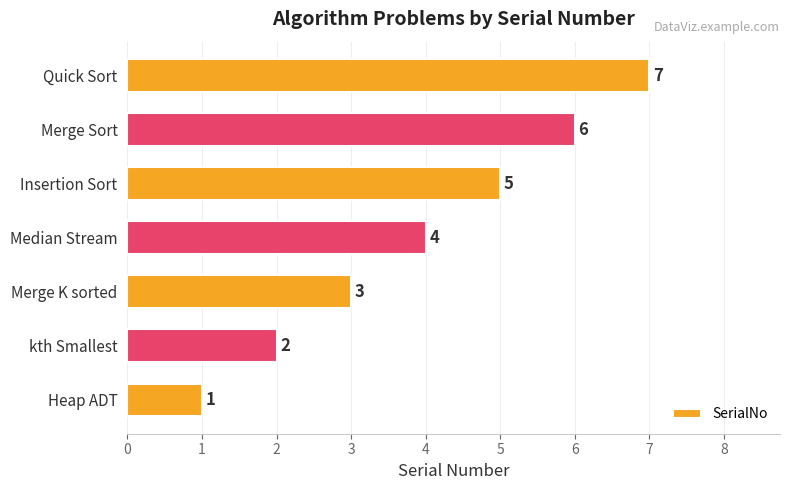

Where is the data nearest to the value 4?

Median Stream